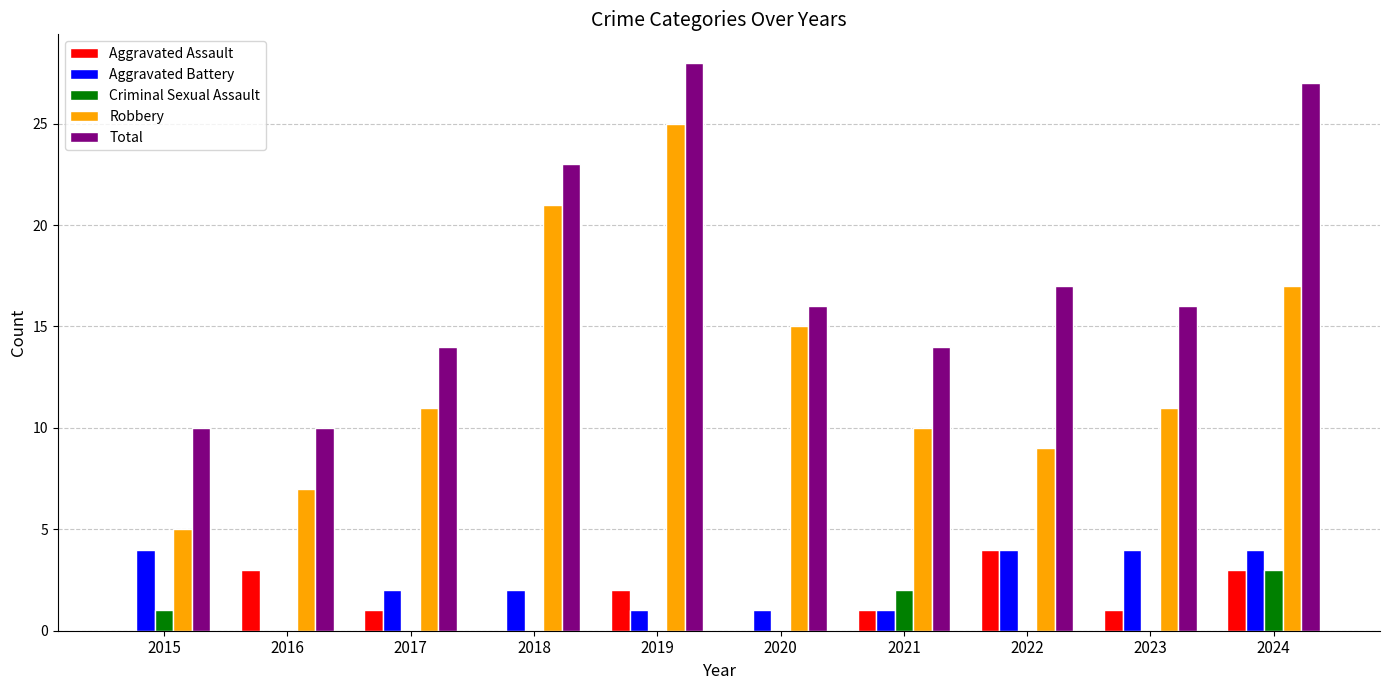

Which series changed the most between 2022 and 2024?

Total